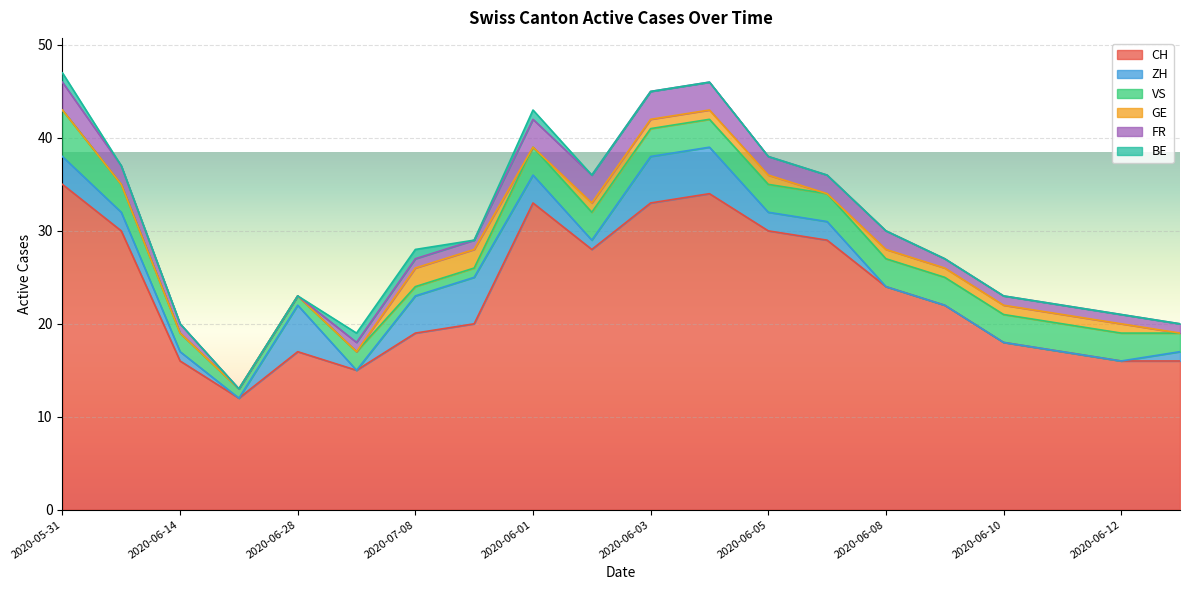

What is the value of the VS point at the 18th from the left?

3